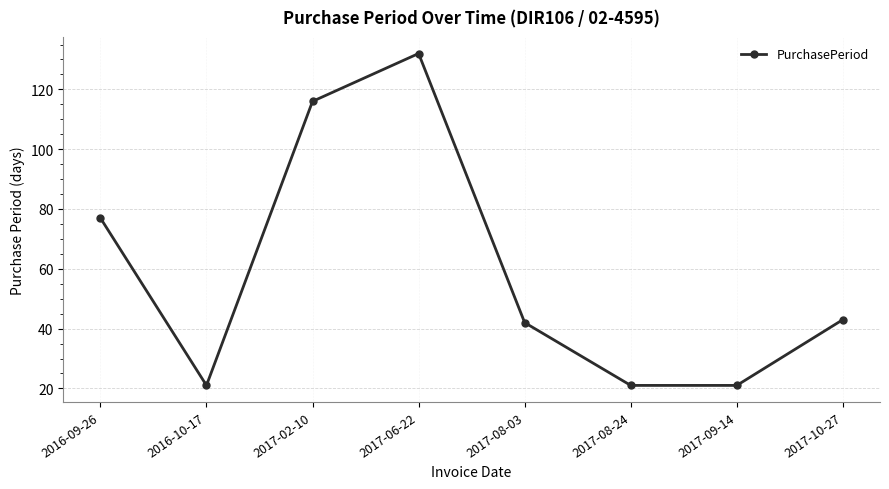

Reading left to right, extract all data points from this chart.

77	21	116	132	42	21	21	43